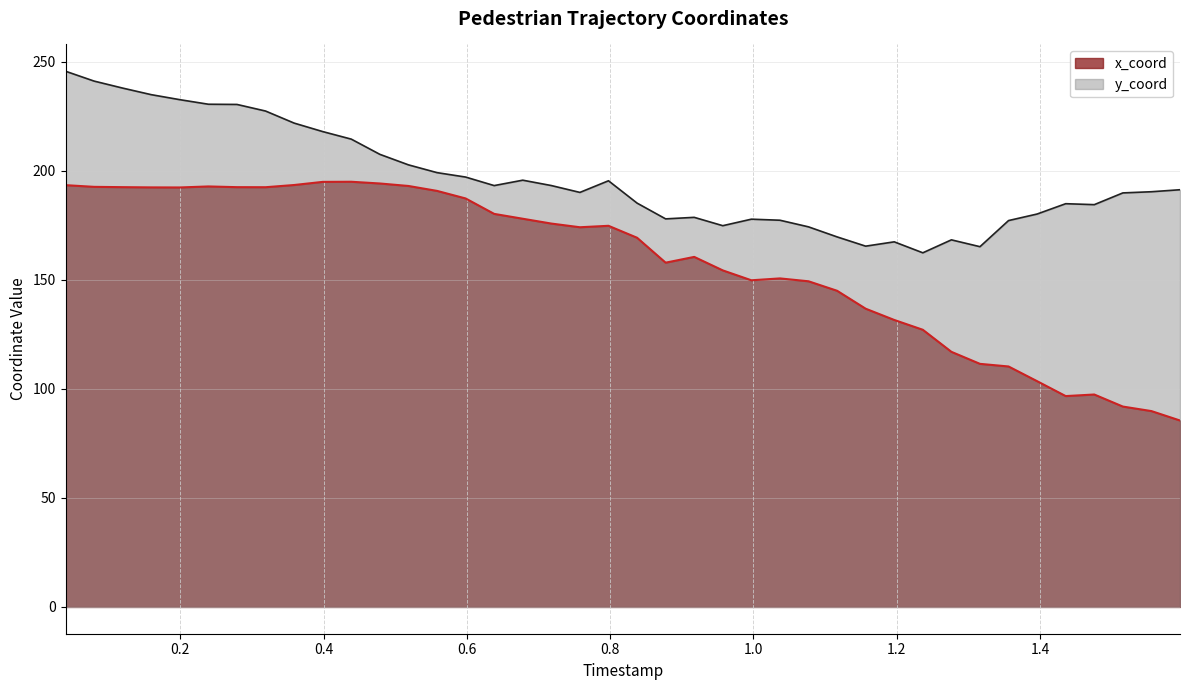

What is the maximum value shown in the chart?

245.6